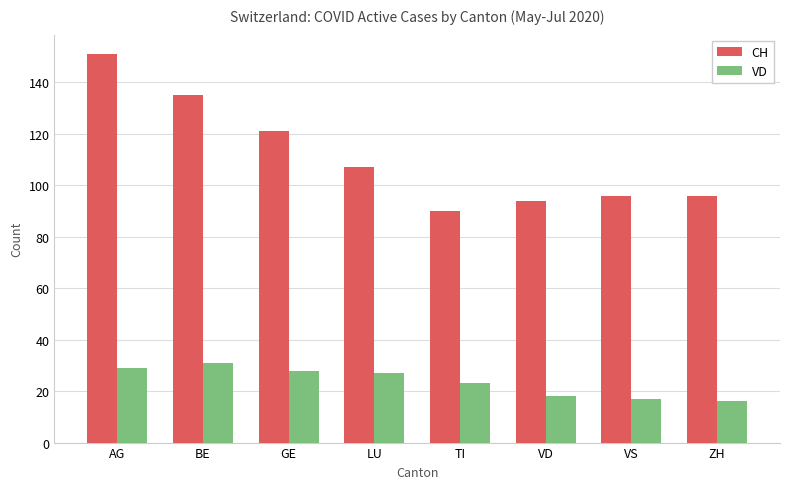

Reading left to right, list all the values displayed in this chart.

CH: 151	135	121	107	90	94	96	96
VD: 29	31	28	27	23	18	17	16